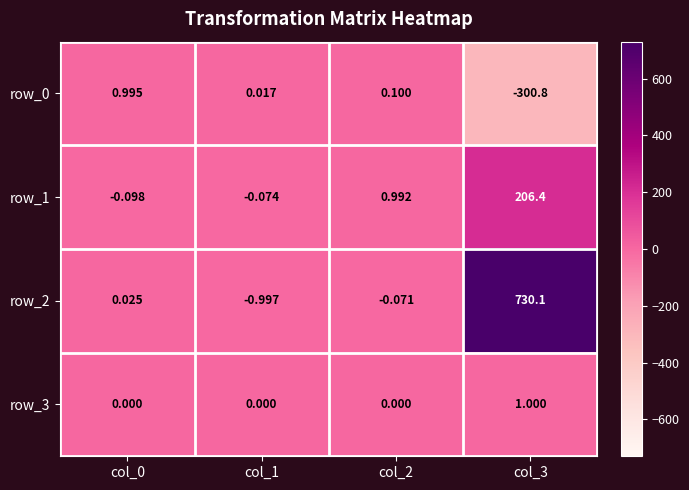

Is the value of row_2 at col_3 greater than the value of row_0 at col_0?

Yes